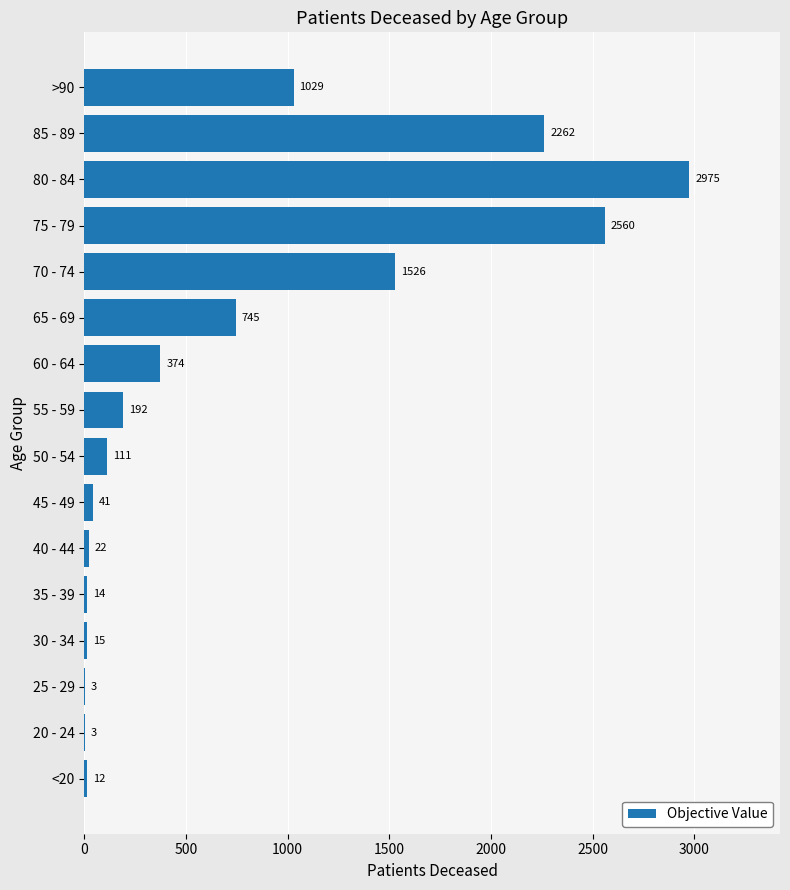

At which label is the value closest to 1489?

70 - 74